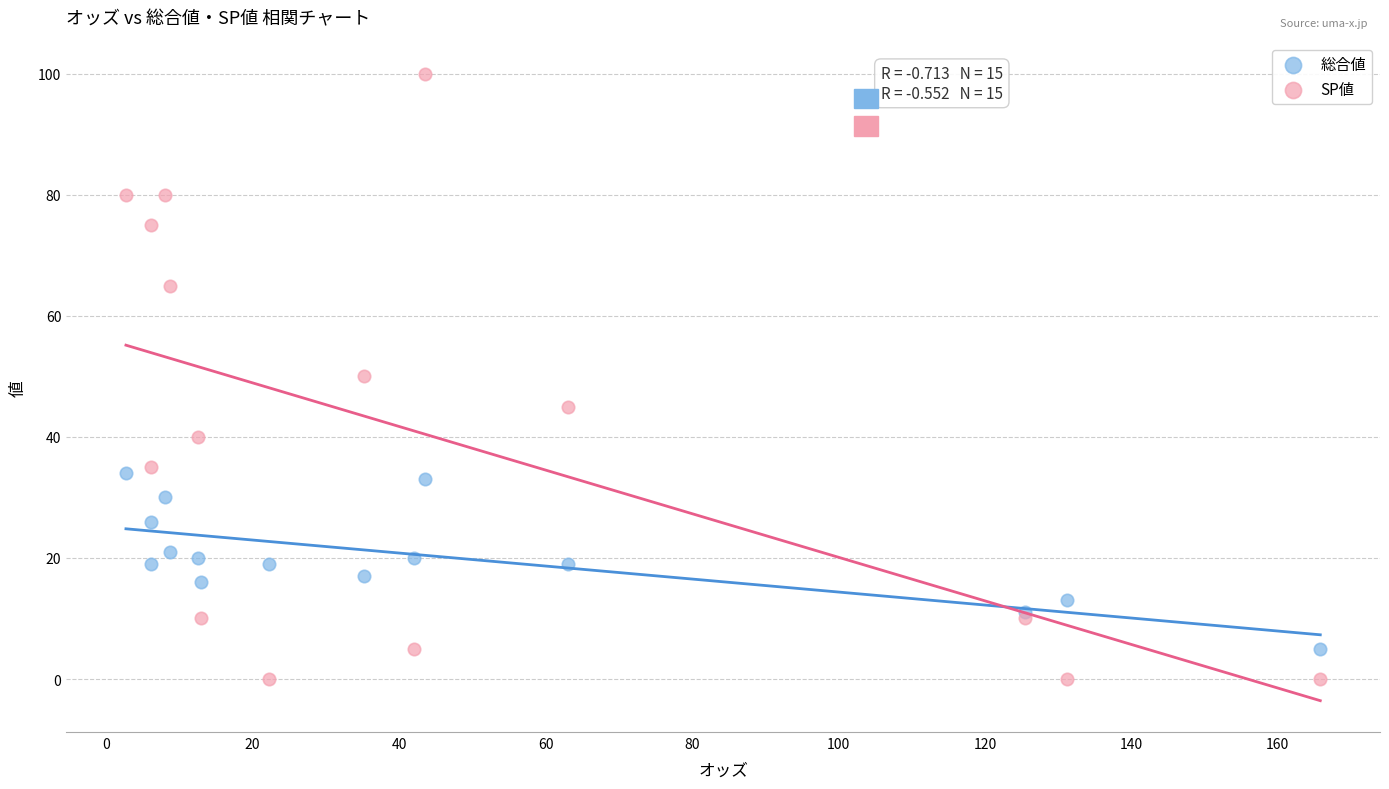

Which series reaches the maximum Y coordinate?

SP値